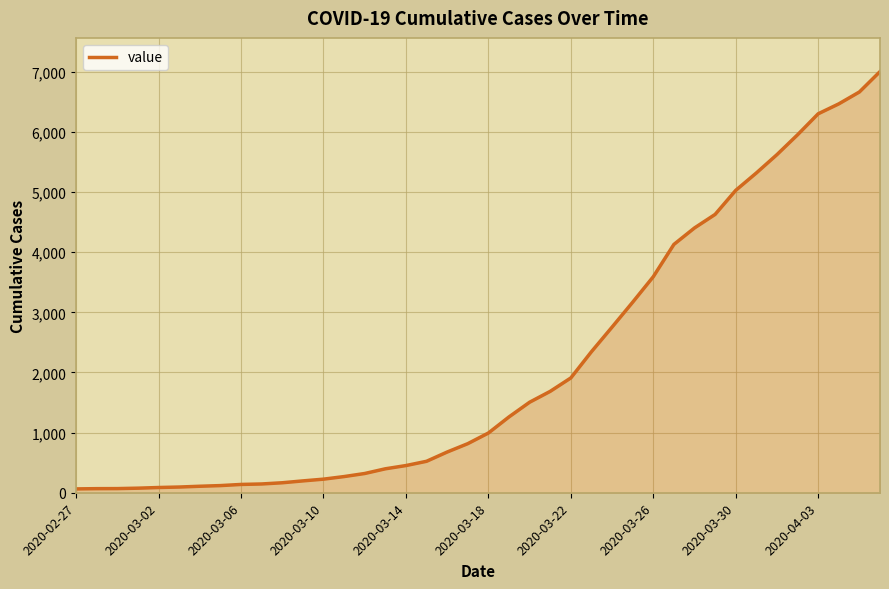

What is the difference between the maximum and minimum values?

6939